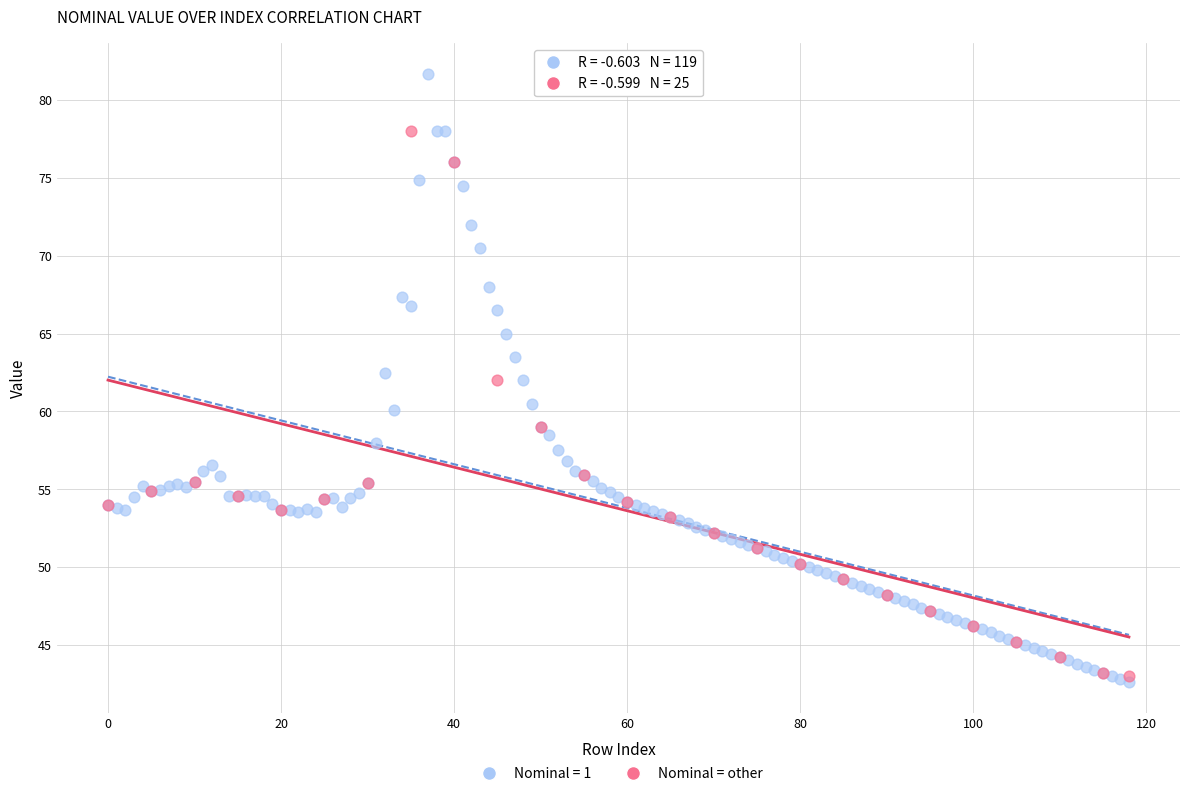

Which series reaches the maximum Y coordinate?

Nominal = 1